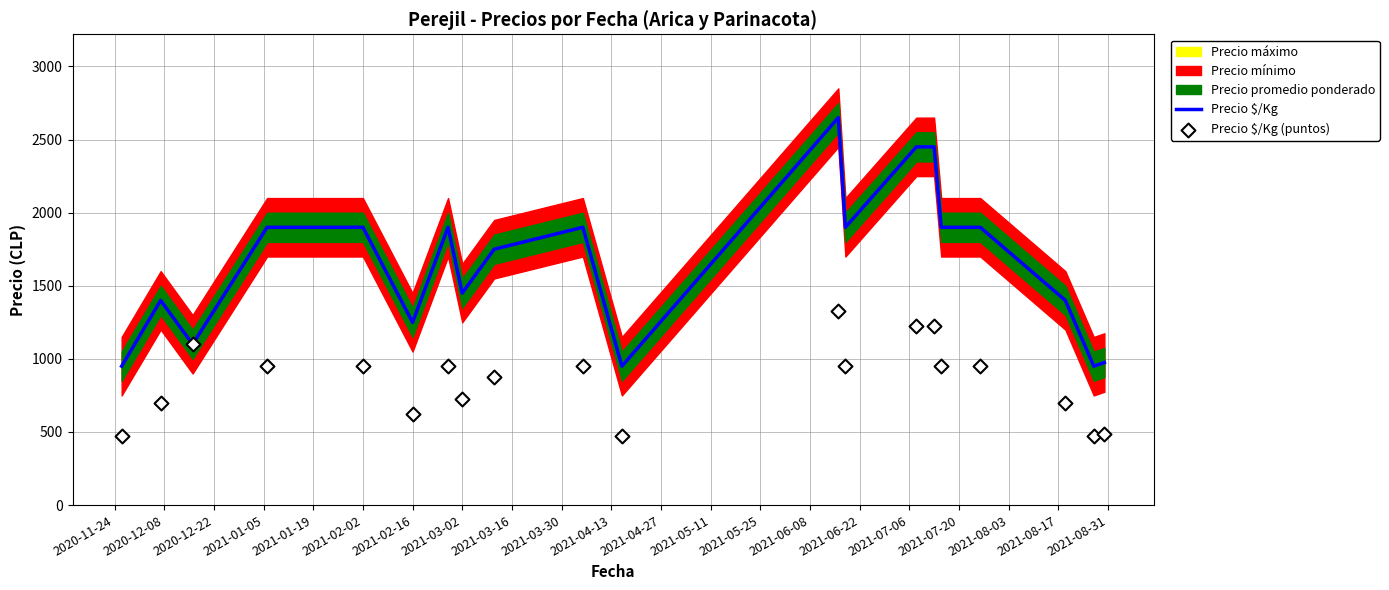

Which series has the largest Y range (max minus min)?

Precio $/Kg